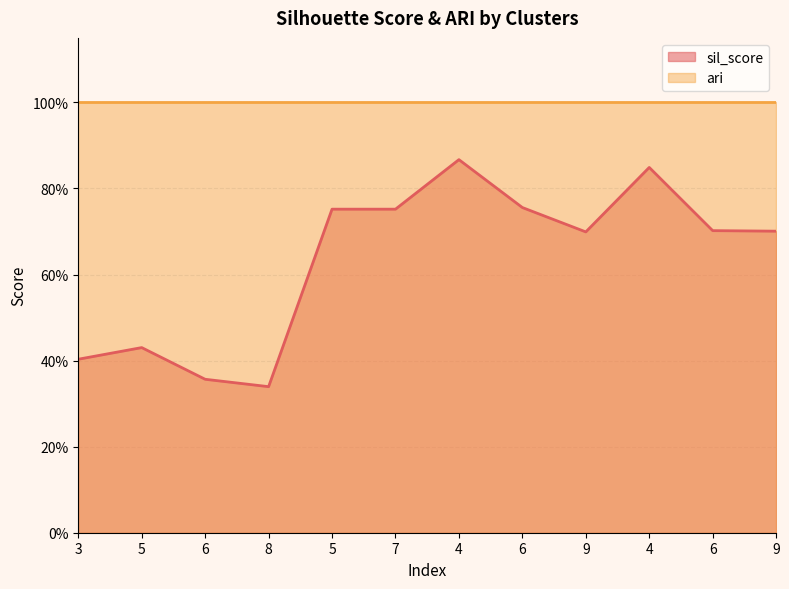

List the labels in order of value, largest first.

4, 4, 6, 5, 7, 6, 9, 9, 5, 3, 6, 8